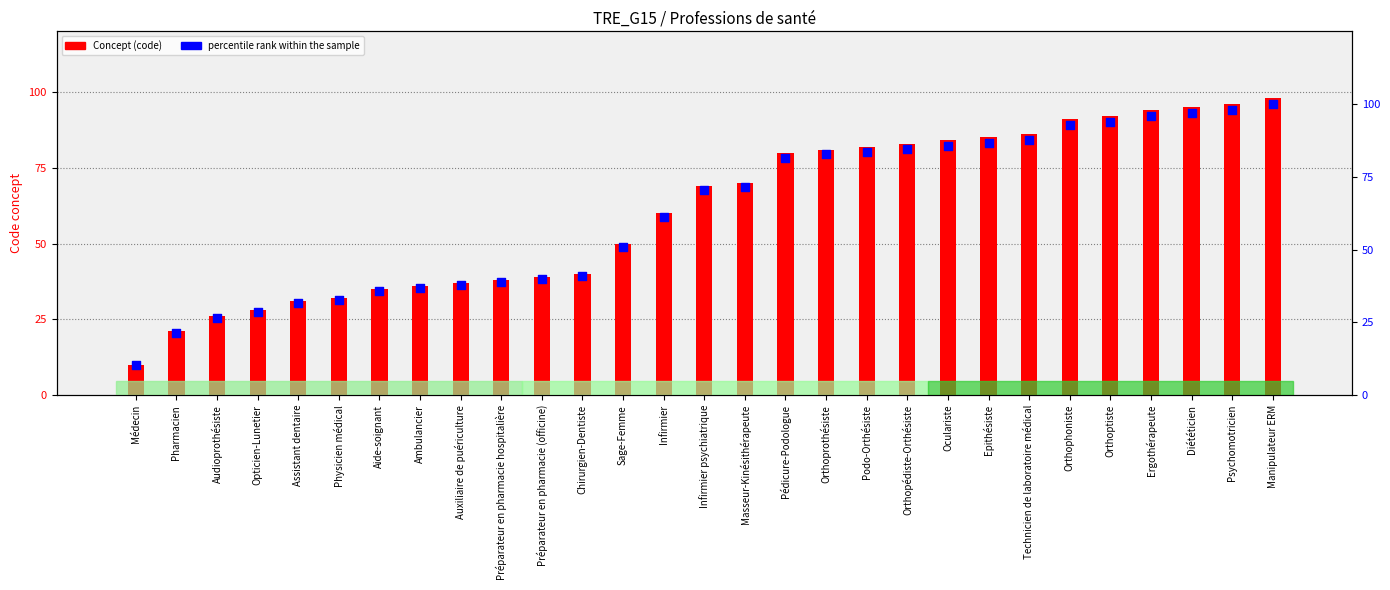

At how many categories does at least one series exceed 13?

28